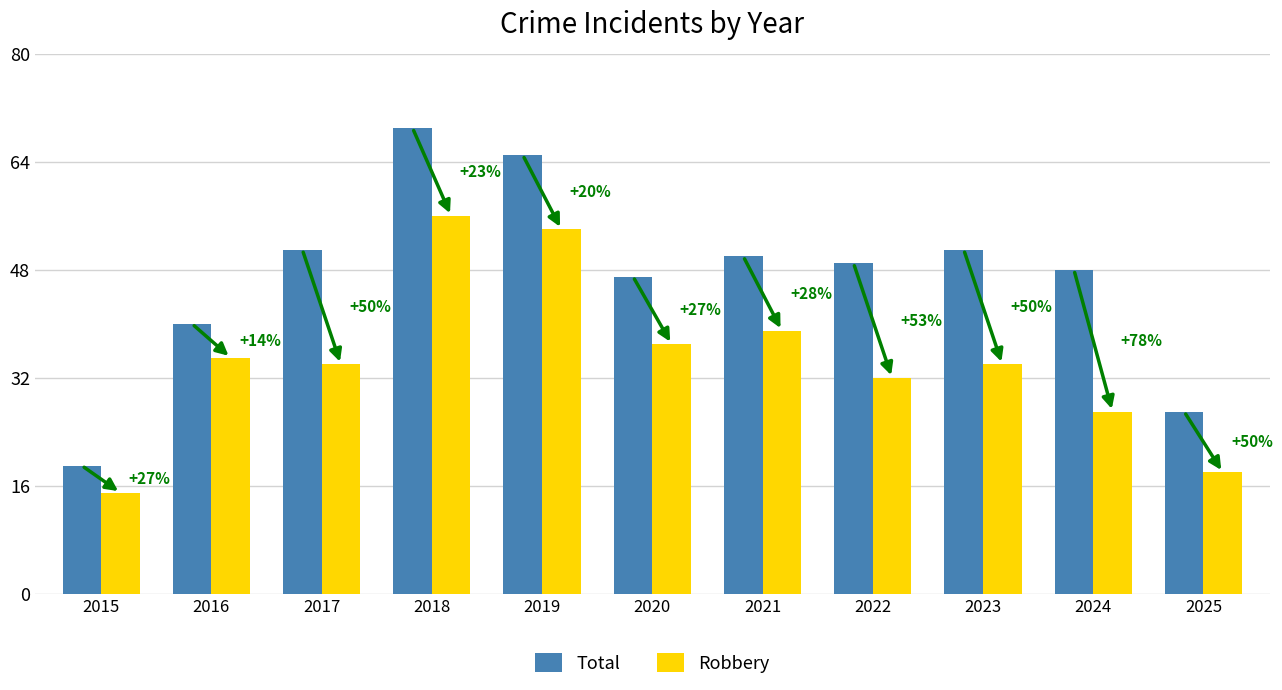

Which series has the largest total across all categories?

Total